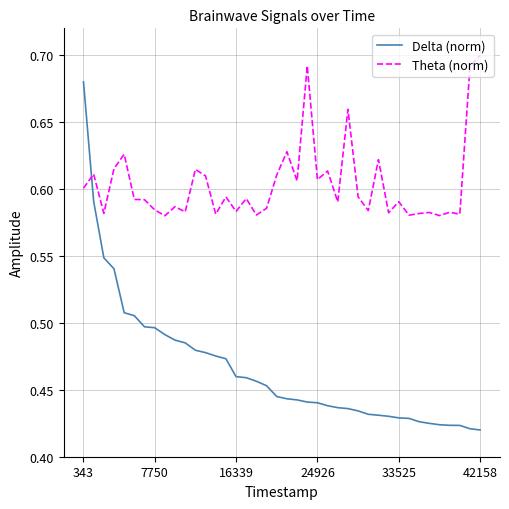

What are all the series names shown in the legend?

Delta (norm), Theta (norm)